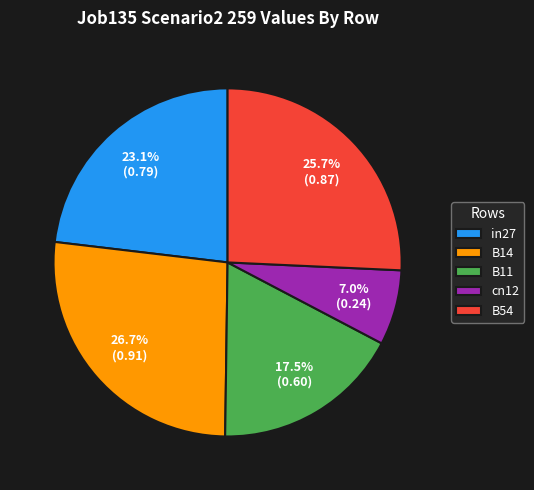

The cn12 slice represents 7% of the pie. True or false?

True